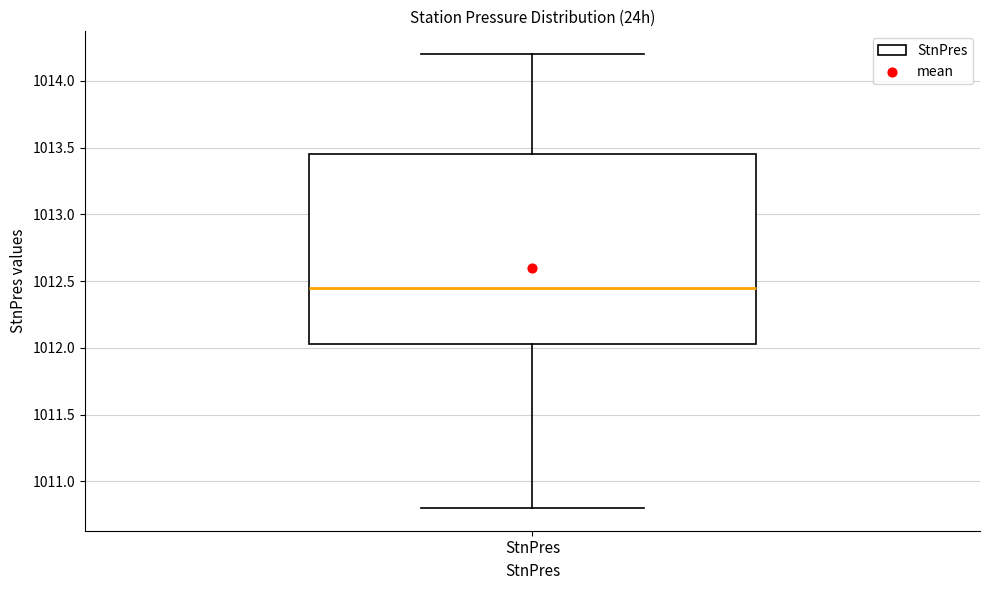

Transcribe this box plot: give where the median line is, the range the box spans, and where the two whiskers end, as read against the y-axis. The values are not printed on the chart, so give them approximately, as read against the axis.

median 1012.45, box 1012.05 to 1013.45, whiskers 1010.80 to 1014.20